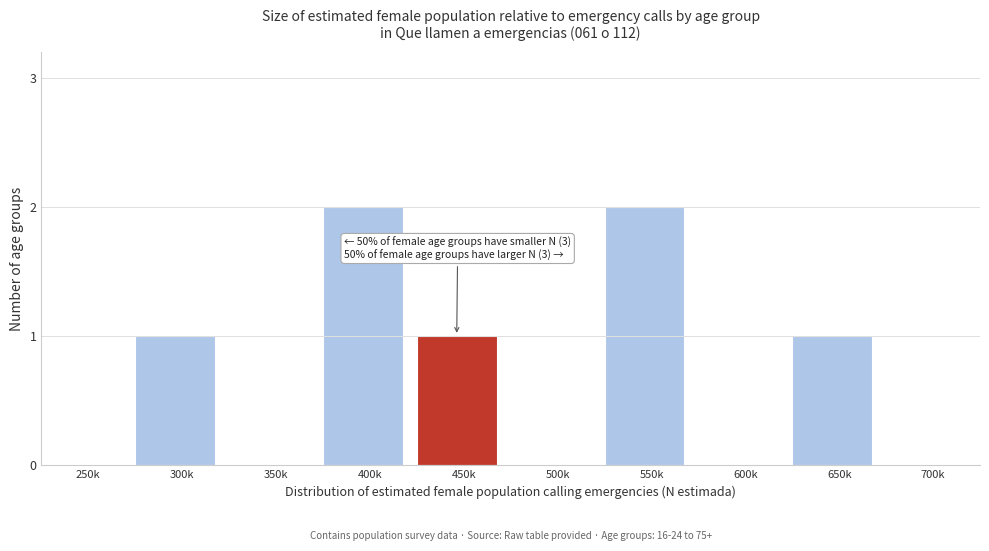

Reading left to right, what are all the values shown in this chart?

250k=0	300k=1	350k=0	400k=2	450k=1	500k=0	550k=2	600k=0	650k=1	700k=0